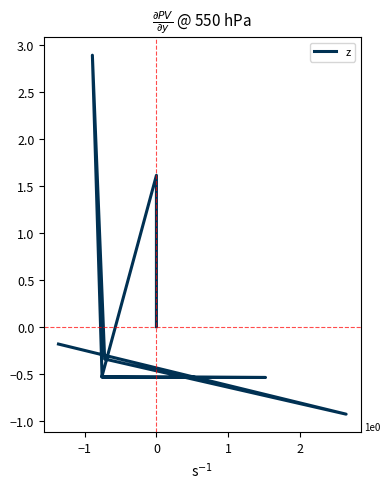

What is the change in value from −1 to 1?

-2.2